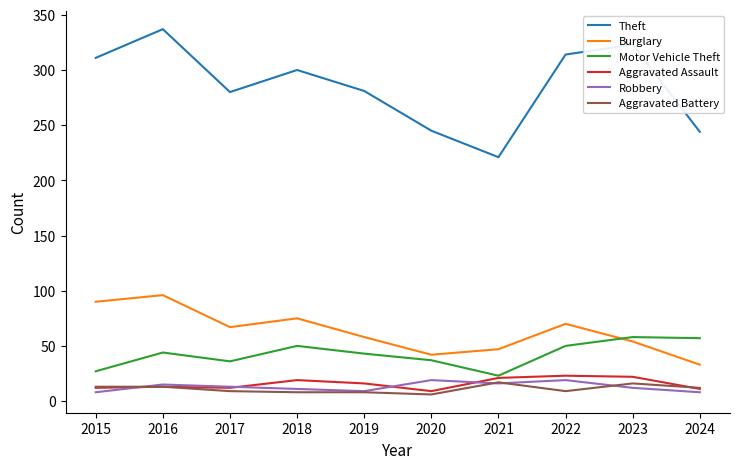

Does the chart have visible grid lines?

No